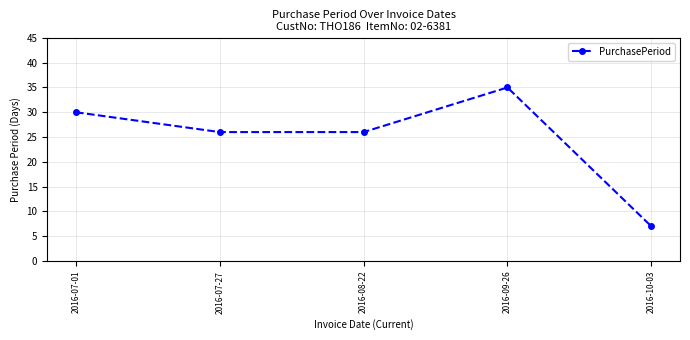

Is it true that the value at 2016-08-22 is 42?

False